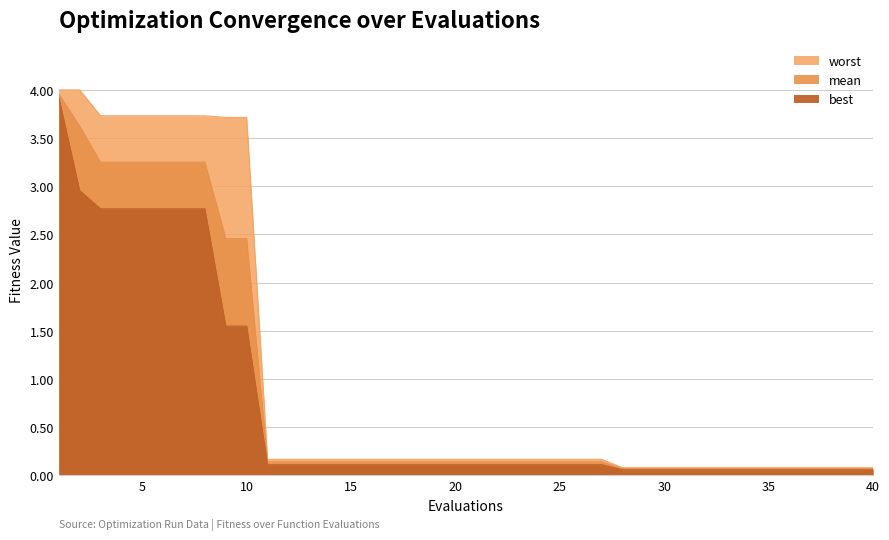

At 12, list the series in order from largest to smallest.

worst, mean, best